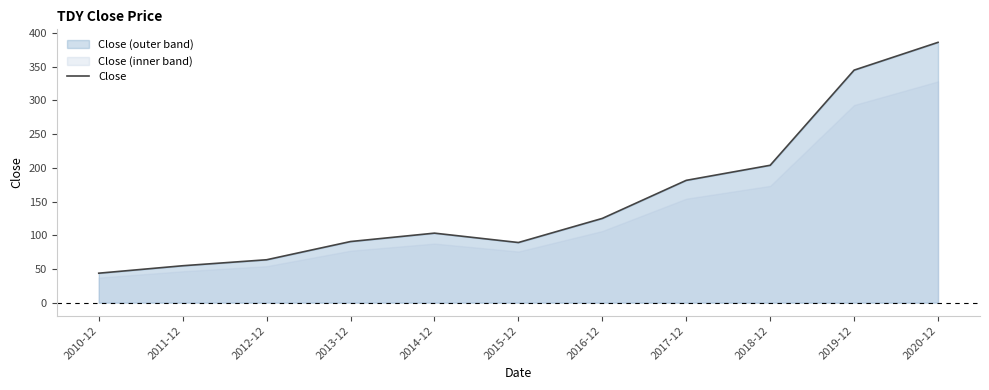

What position from the right is 2020-12?

1